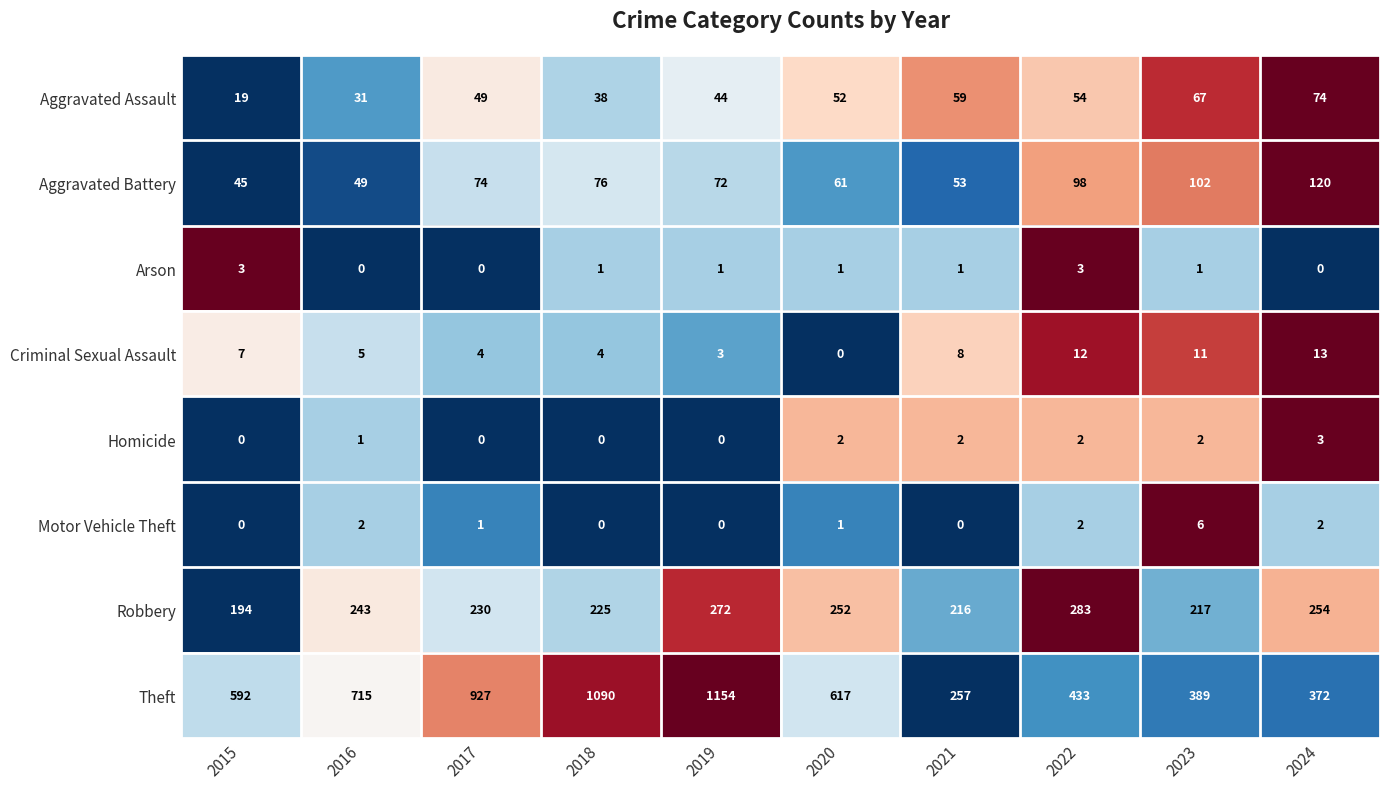

The Aggravated Battery series shows 98 at 2022. True or false?

True